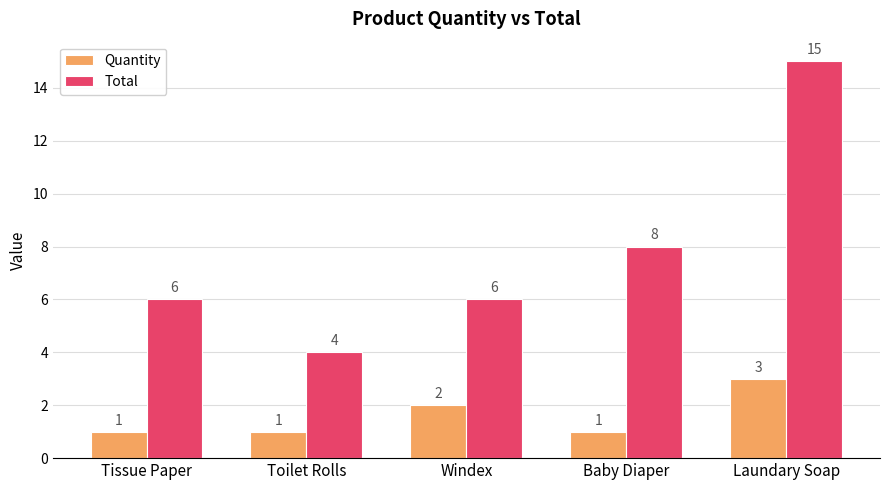

At how many categories does at least one series exceed 11?

1